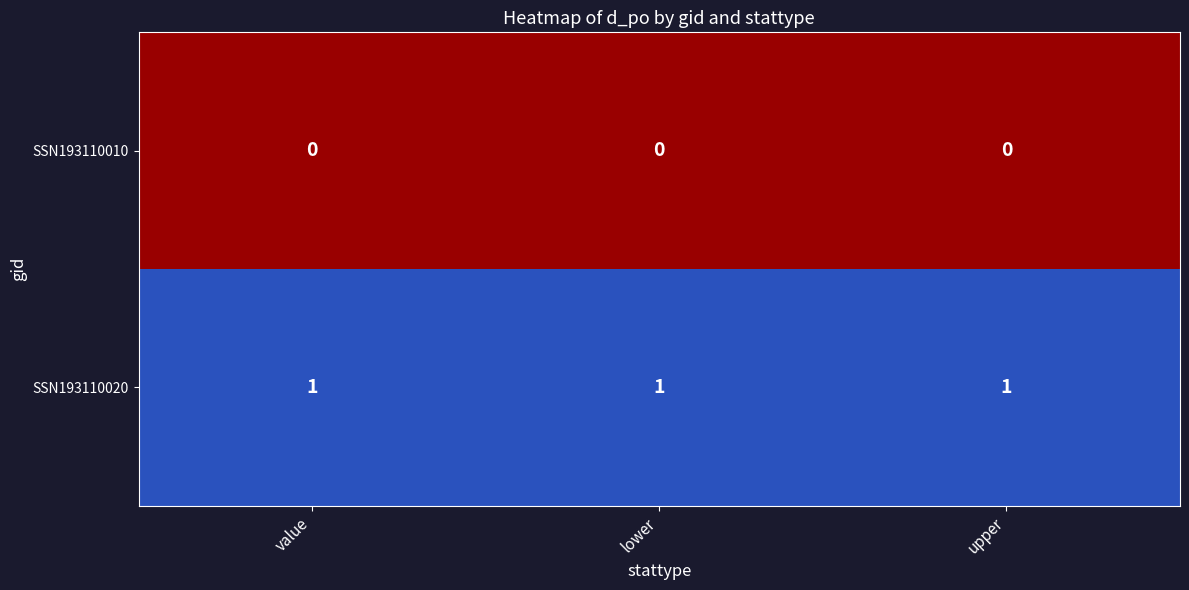

True or false: SSN193110010 has a value of 0 at value.

True